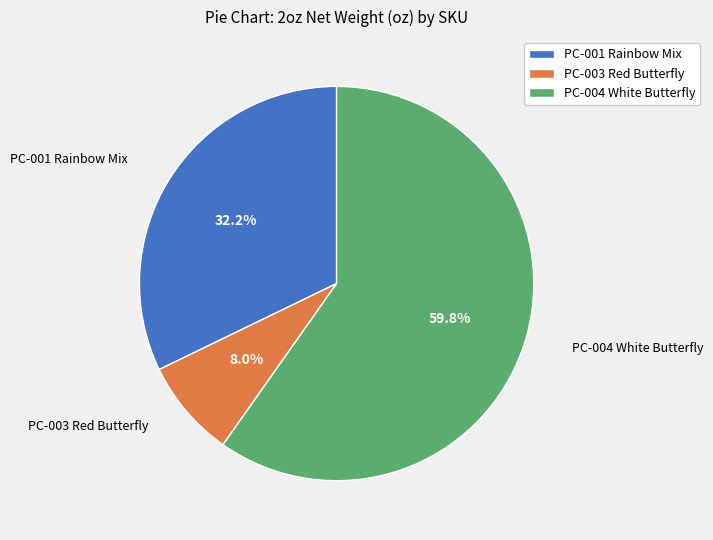

Rank the categories by value from highest to lowest.

PC-004 White Butterfly, PC-001 Rainbow Mix, PC-003 Red Butterfly